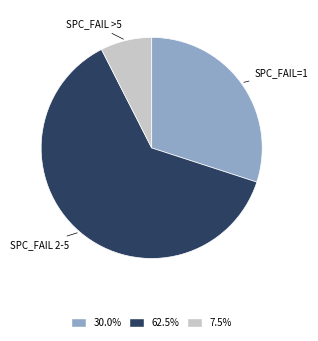

Is there any slice that represents more than half of the pie?

Yes